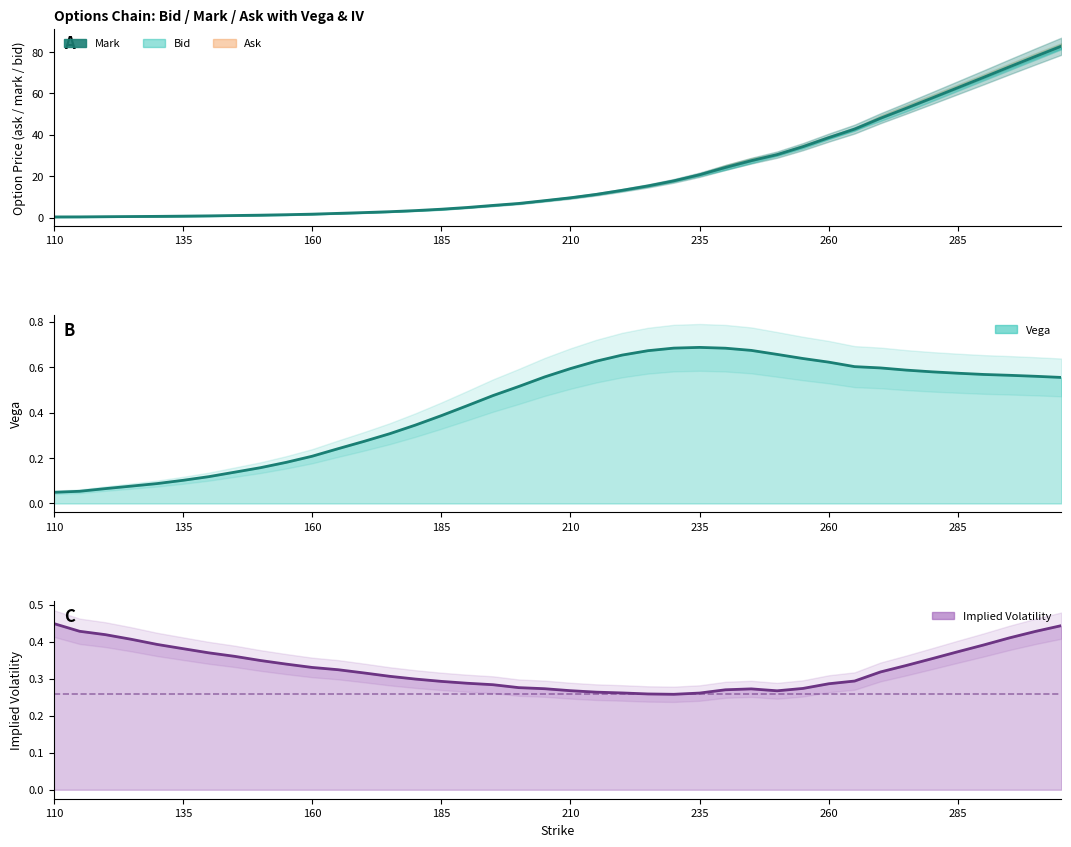

True or false: vega and mark intersect in this chart.

False